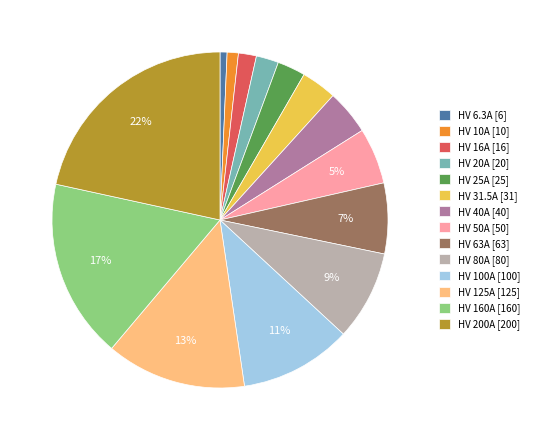

Approximately how many times larger is the value at HV 40A [40] compared to HV 31.5A [31]?

1.3